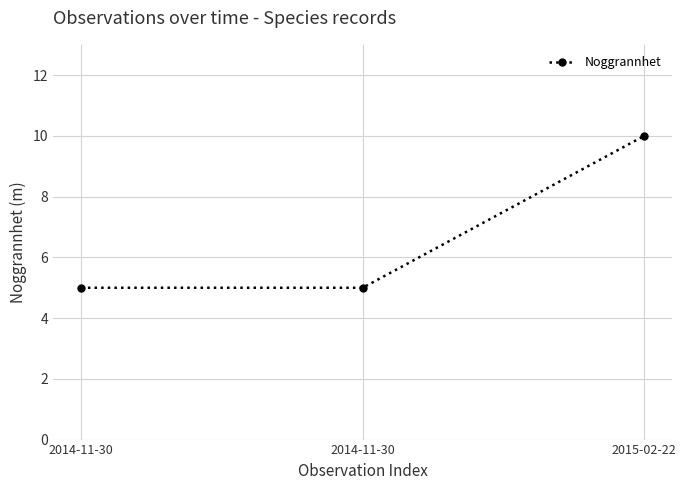

Where is the data nearest to the value 7?

2014-11-30